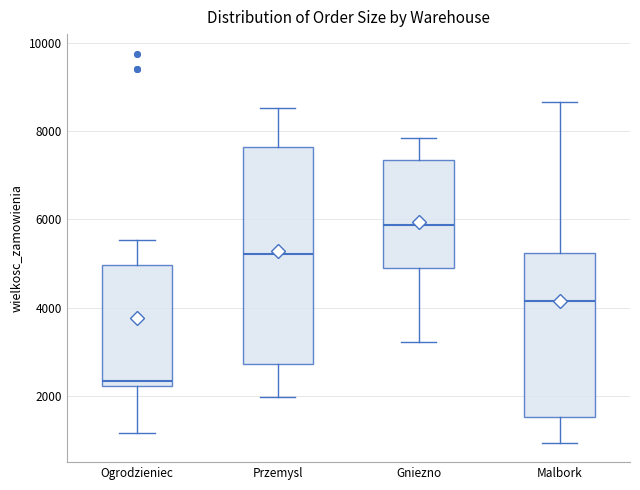

Reading left to right, transcribe this box plot: for each box, give where its median line is, the range the box spans, and where its two whiskers end, as read against the y-axis. The values are not printed on the chart, so give them approximately, as read against the axis.

Ogrodzieniec: median 2400, box 2200 to 5000, whiskers 1200 to 5600
Przemysl: median 5200, box 2800 to 7600, whiskers 2000 to 8600
Gniezno: median 5800, box 4800 to 7400, whiskers 3200 to 7800
Malbork: median 4200, box 1600 to 5200, whiskers 1000 to 8600